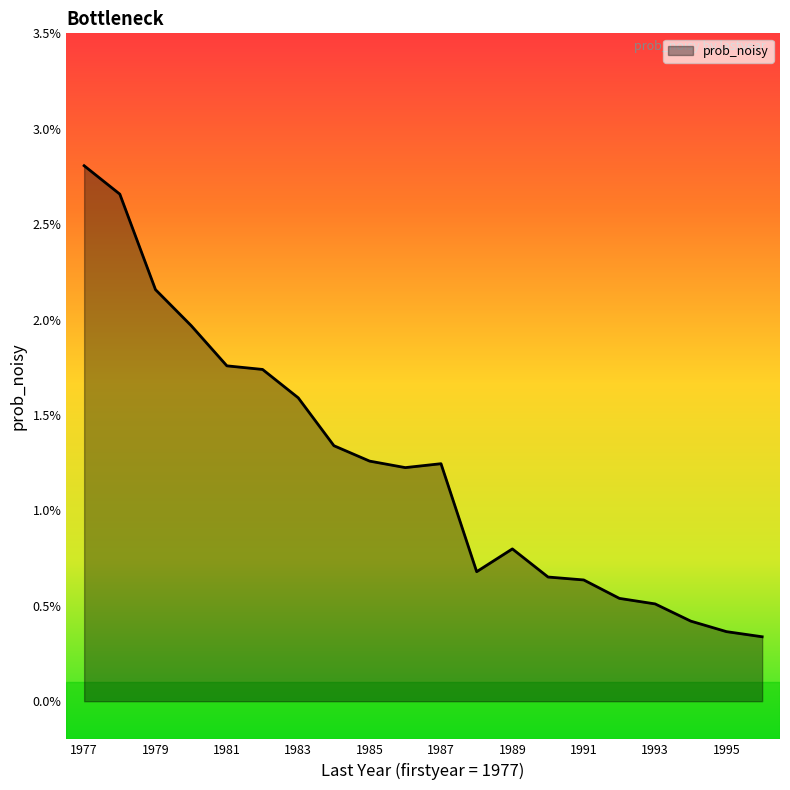

Rank the categories by value from lowest to highest.

1996, 1995, 1994, 1993, 1992, 1991, 1990, 1988, 1989, 1986, 1987, 1985, 1984, 1983, 1982, 1981, 1980, 1979, 1978, 1977